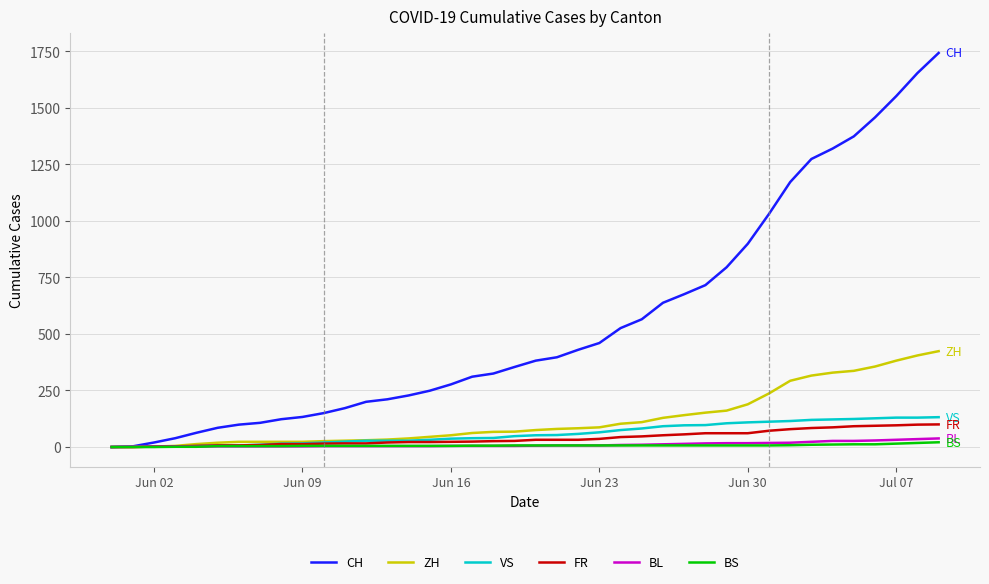

What is the difference between the second highest and minimum values in the BL series?

35